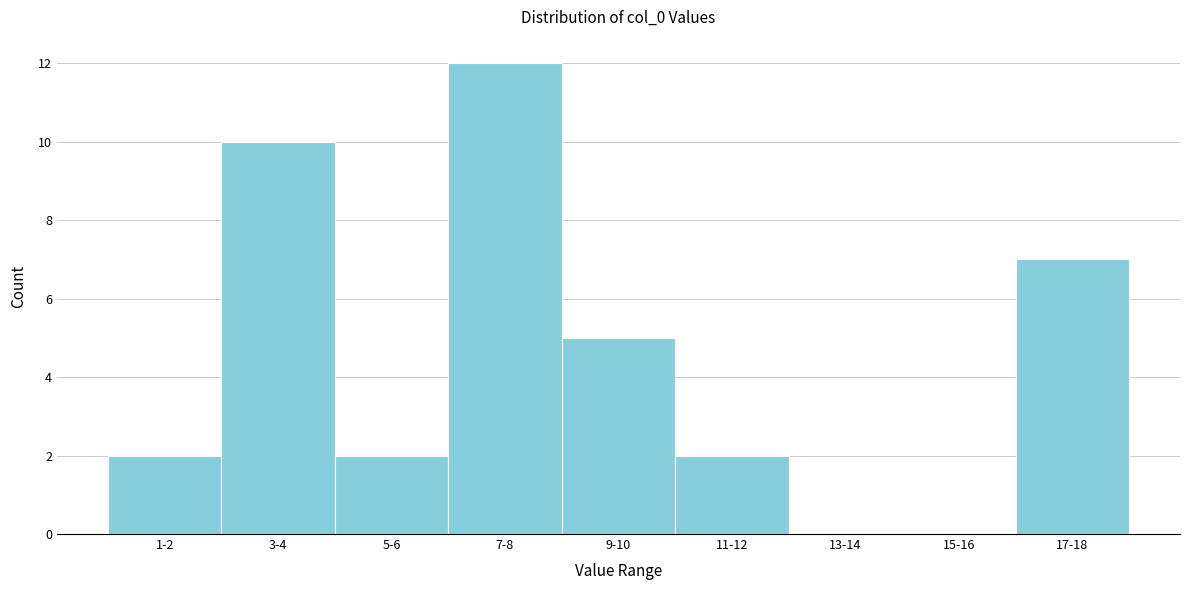

Reading left to right, what are all the values shown in this chart?

1-2=2	3-4=10	5-6=2	7-8=12	9-10=5	11-12=2	13-14=0	15-16=0	17-18=7